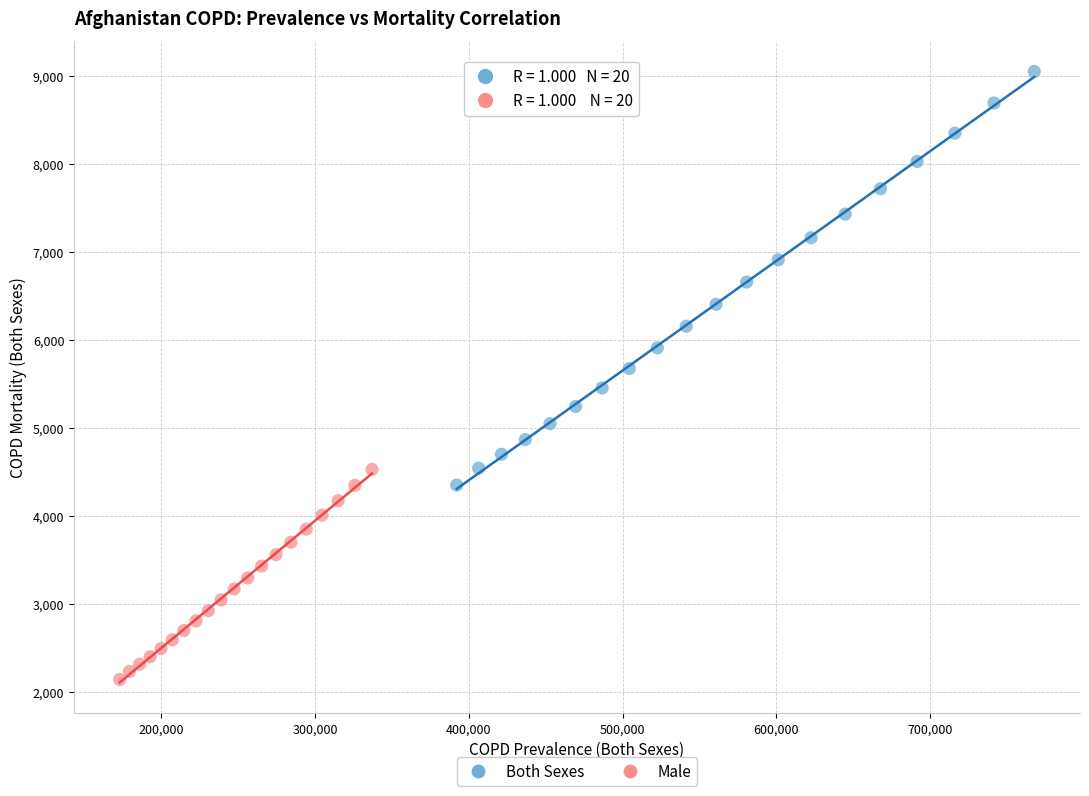

Which series contains the highest Y value?

Both Sexes